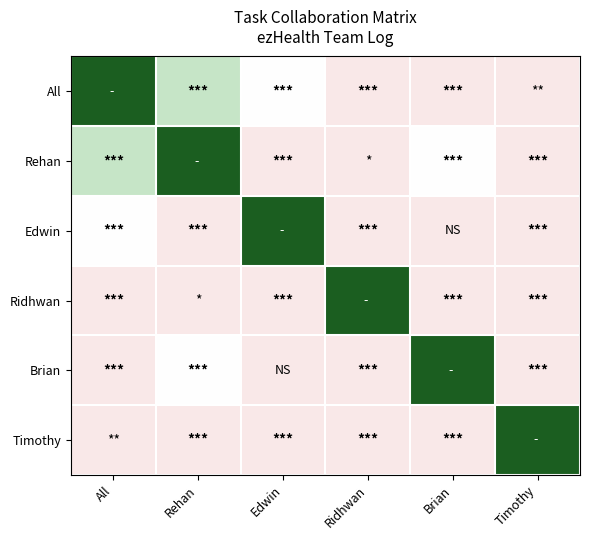

Count the number of categories in the chart.

6